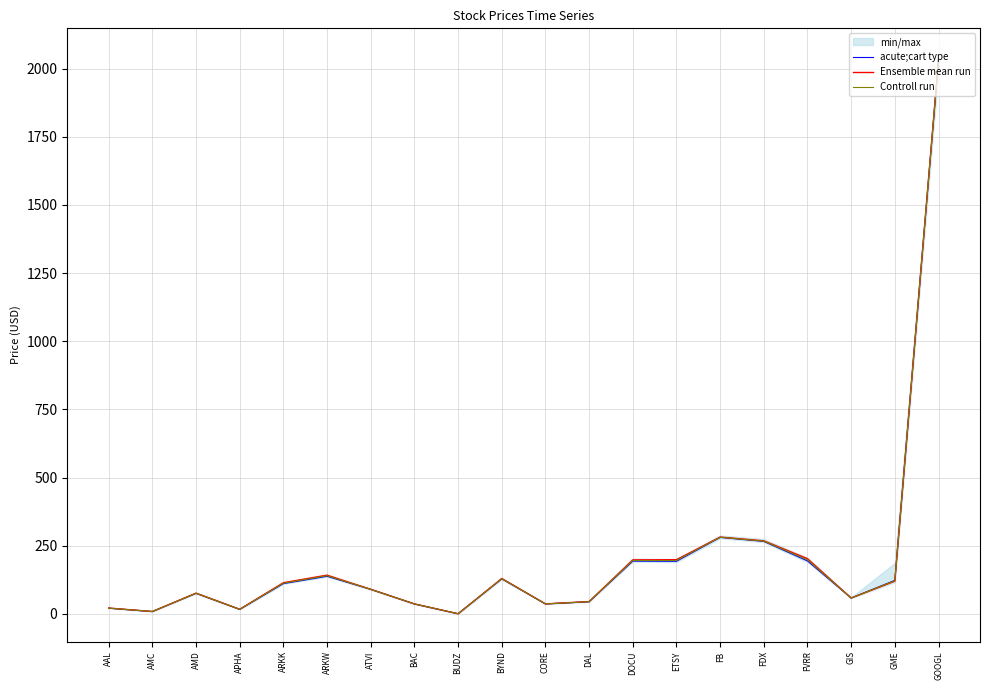

Where do Ensemble mean run and acute;cart type first cross each other?

GIS and GME